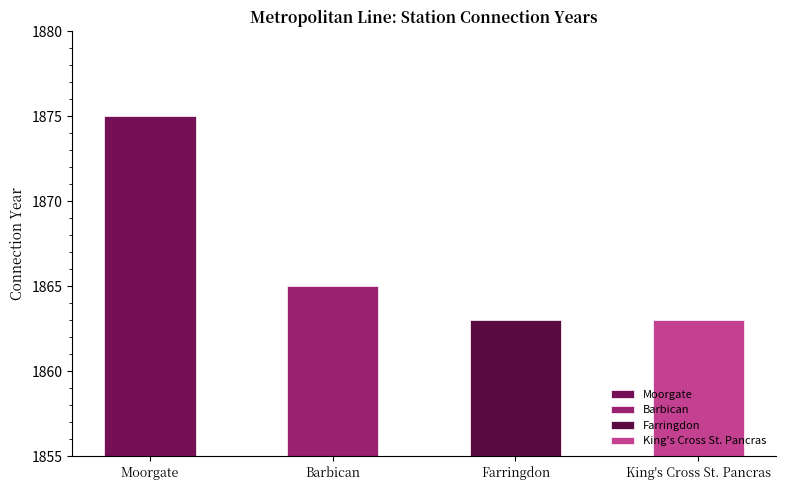

What position from the left is King's Cross St. Pancras?

4